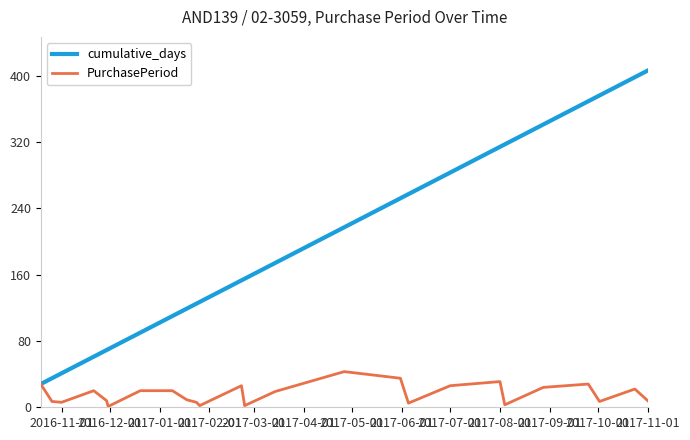

List the series in order of their overall mean, highest first.

cumulative_days, PurchasePeriod